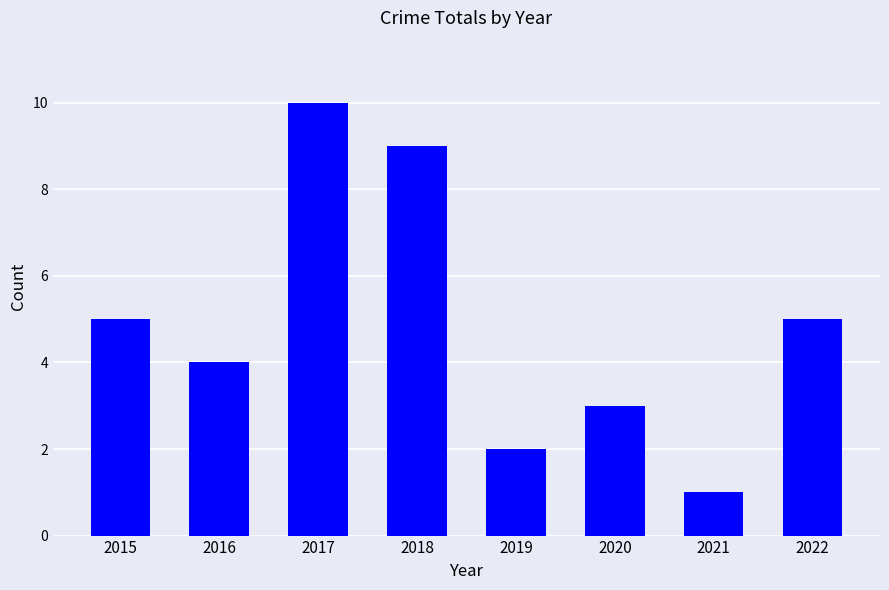

How many values are below 5?

4